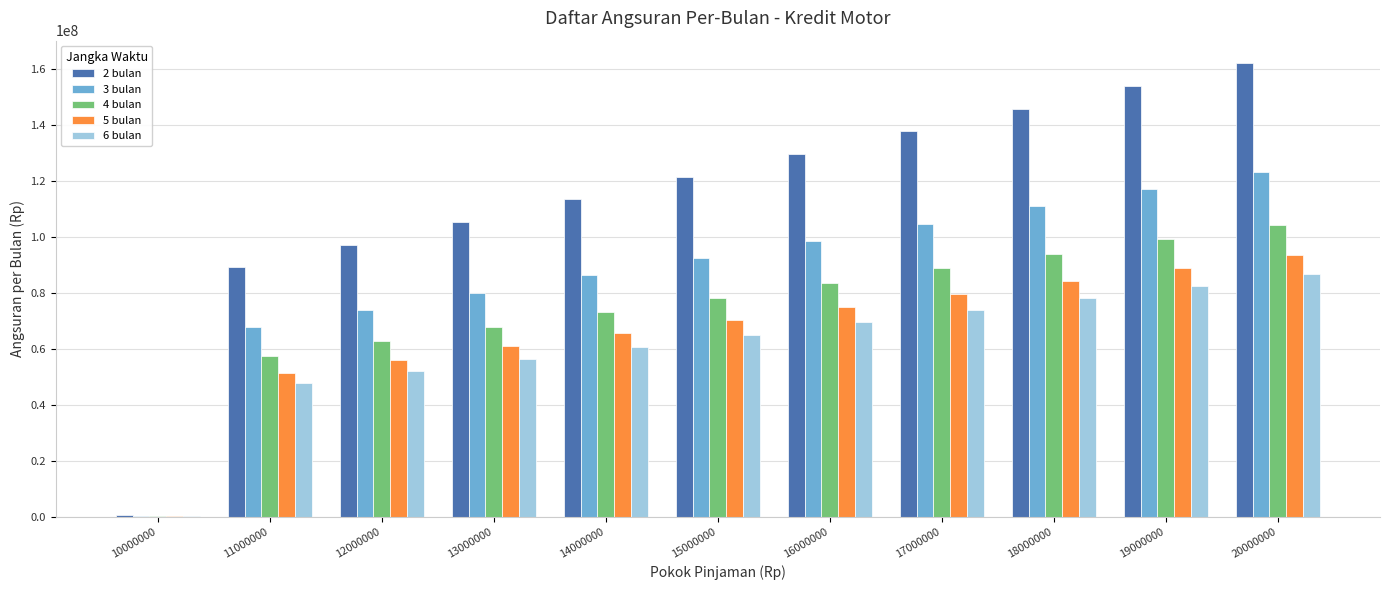

At which label is 3 bulan closest to 61813888?

11000000